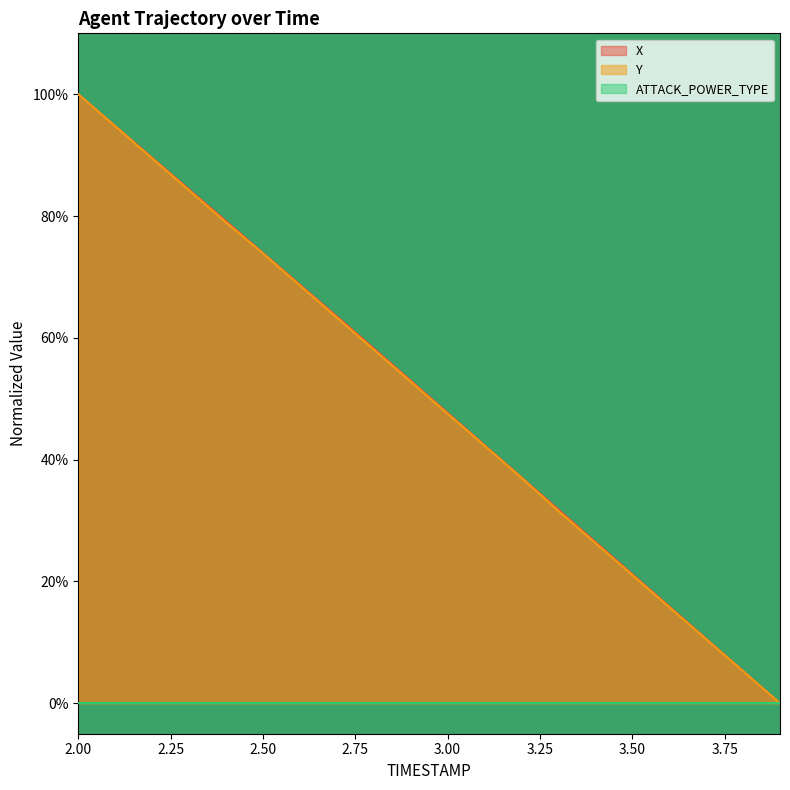

Which series has the largest total across all categories?

X